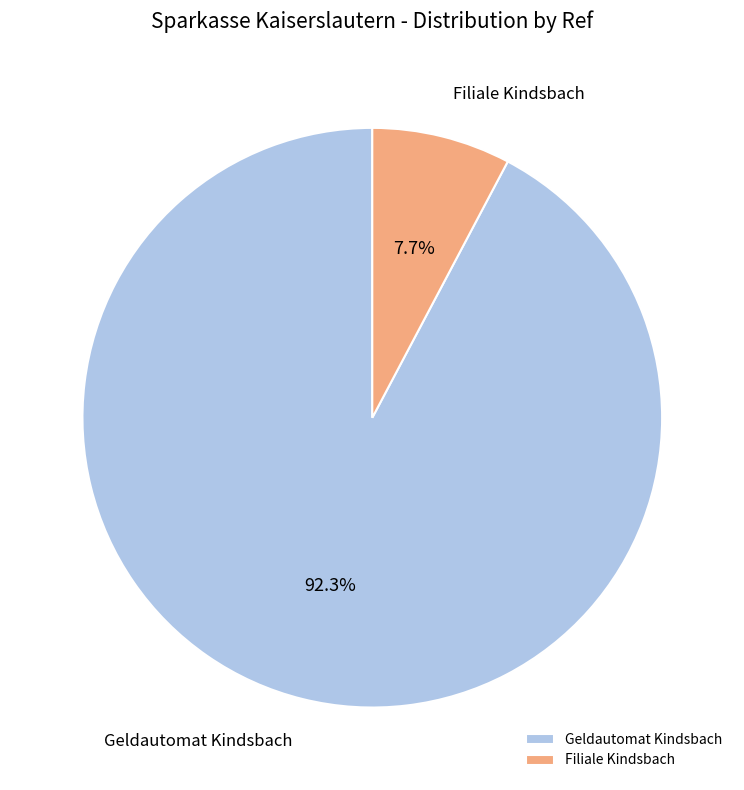

How many slices are in this pie chart?

2